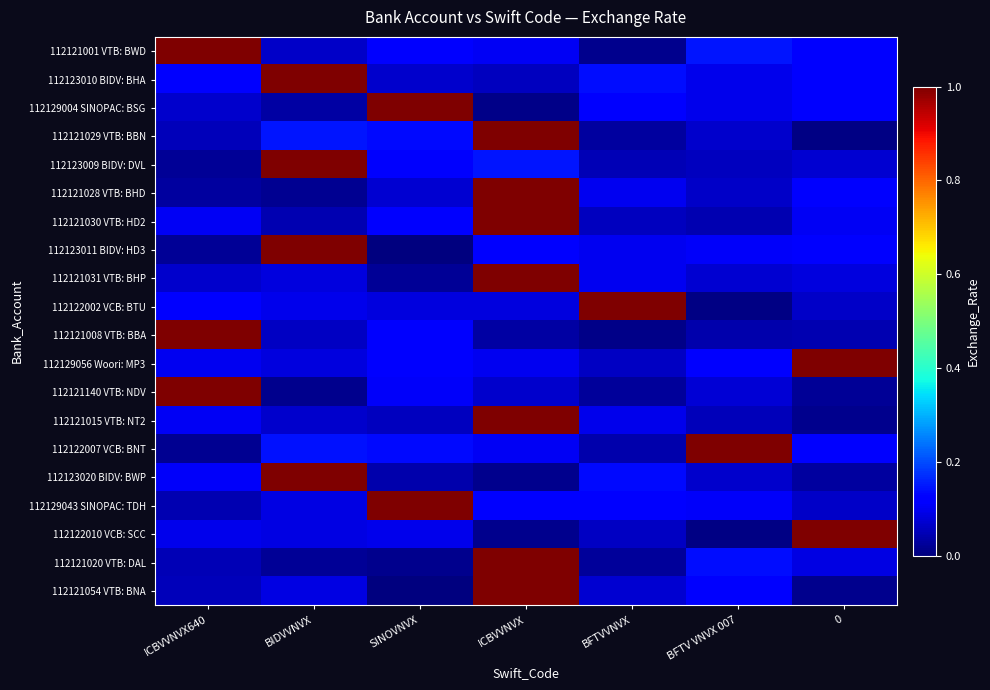

Reading left to right, transcribe all the data shown in this chart.

112121001 VTB: BWD: ICBVVNVX640=1.1	BIDVVNVX=0.1	SINOVNVX=0.1	ICBVVNVX=0.1	BFTVVNVX=0.0	BFTV VNVX 007=0.1	0=0.1
112123010 BIDV: BHA: ICBVVNVX640=0.1	BIDVVNVX=1.0	SINOVNVX=0.1	ICBVVNVX=0.1	BFTVVNVX=0.1	BFTV VNVX 007=0.1	0=0.1
112129004 SINOPAC: BSG: ICBVVNVX640=0.1	BIDVVNVX=0.0	SINOVNVX=1.1	ICBVVNVX=0.0	BFTVVNVX=0.1	BFTV VNVX 007=0.1	0=0.1
112121029 VTB: BBN: ICBVVNVX640=0.1	BIDVVNVX=0.1	SINOVNVX=0.1	ICBVVNVX=1.1	BFTVVNVX=0.0	BFTV VNVX 007=0.1	0=0.0
112123009 BIDV: DVL: ICBVVNVX640=0.0	BIDVVNVX=1.1	SINOVNVX=0.1	ICBVVNVX=0.1	BFTVVNVX=0.0	BFTV VNVX 007=0.1	0=0.1
112121028 VTB: BHD: ICBVVNVX640=0.0	BIDVVNVX=0.0	SINOVNVX=0.1	ICBVVNVX=1.0	BFTVVNVX=0.1	BFTV VNVX 007=0.1	0=0.1
112121030 VTB: HD2: ICBVVNVX640=0.1	BIDVVNVX=0.0	SINOVNVX=0.1	ICBVVNVX=1.1	BFTVVNVX=0.1	BFTV VNVX 007=0.0	0=0.1
112123011 BIDV: HD3: ICBVVNVX640=0.0	BIDVVNVX=1.0	SINOVNVX=0.0	ICBVVNVX=0.1	BFTVVNVX=0.1	BFTV VNVX 007=0.1	0=0.1
112121031 VTB: BHP: ICBVVNVX640=0.1	BIDVVNVX=0.1	SINOVNVX=0.0	ICBVVNVX=1.0	BFTVVNVX=0.1	BFTV VNVX 007=0.1	0=0.1
112122002 VCB: BTU: ICBVVNVX640=0.1	BIDVVNVX=0.1	SINOVNVX=0.1	ICBVVNVX=0.1	BFTVVNVX=1.0	BFTV VNVX 007=0.0	0=0.1
112121008 VTB: BBA: ICBVVNVX640=1.0	BIDVVNVX=0.1	SINOVNVX=0.1	ICBVVNVX=0.0	BFTVVNVX=0.0	BFTV VNVX 007=0.0	0=0.0
112129056 Woori: MP3: ICBVVNVX640=0.1	BIDVVNVX=0.1	SINOVNVX=0.1	ICBVVNVX=0.1	BFTVVNVX=0.1	BFTV VNVX 007=0.1	0=1.0
112121140 VTB: NDV: ICBVVNVX640=1.0	BIDVVNVX=0.0	SINOVNVX=0.1	ICBVVNVX=0.1	BFTVVNVX=0.0	BFTV VNVX 007=0.1	0=0.0
112121015 VTB: NT2: ICBVVNVX640=0.1	BIDVVNVX=0.1	SINOVNVX=0.1	ICBVVNVX=1.0	BFTVVNVX=0.1	BFTV VNVX 007=0.1	0=0.0
112122007 VCB: BNT: ICBVVNVX640=0.0	BIDVVNVX=0.1	SINOVNVX=0.1	ICBVVNVX=0.1	BFTVVNVX=0.0	BFTV VNVX 007=1.1	0=0.1
112123020 BIDV: BWP: ICBVVNVX640=0.1	BIDVVNVX=1.1	SINOVNVX=0.0	ICBVVNVX=0.0	BFTVVNVX=0.1	BFTV VNVX 007=0.1	0=0.0
112129043 SINOPAC: TDH: ICBVVNVX640=0.0	BIDVVNVX=0.1	SINOVNVX=1.0	ICBVVNVX=0.1	BFTVVNVX=0.1	BFTV VNVX 007=0.1	0=0.1
112122010 VCB: SCC: ICBVVNVX640=0.1	BIDVVNVX=0.1	SINOVNVX=0.1	ICBVVNVX=0.0	BFTVVNVX=0.1	BFTV VNVX 007=0.0	0=1.1
112121020 VTB: DAL: ICBVVNVX640=0.0	BIDVVNVX=0.0	SINOVNVX=0.0	ICBVVNVX=1.1	BFTVVNVX=0.0	BFTV VNVX 007=0.1	0=0.1
112121054 VTB: BNA: ICBVVNVX640=0.1	BIDVVNVX=0.1	SINOVNVX=0.0	ICBVVNVX=1.1	BFTVVNVX=0.1	BFTV VNVX 007=0.1	0=0.0